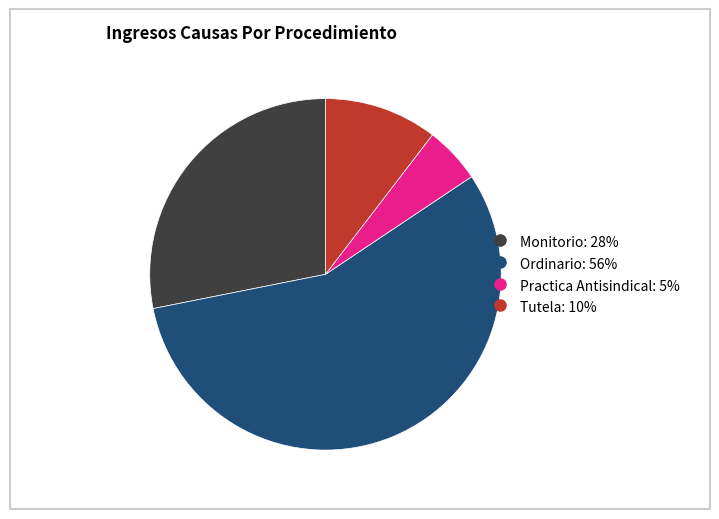

What is the smallest slice in the pie chart?

Practica Antisindical